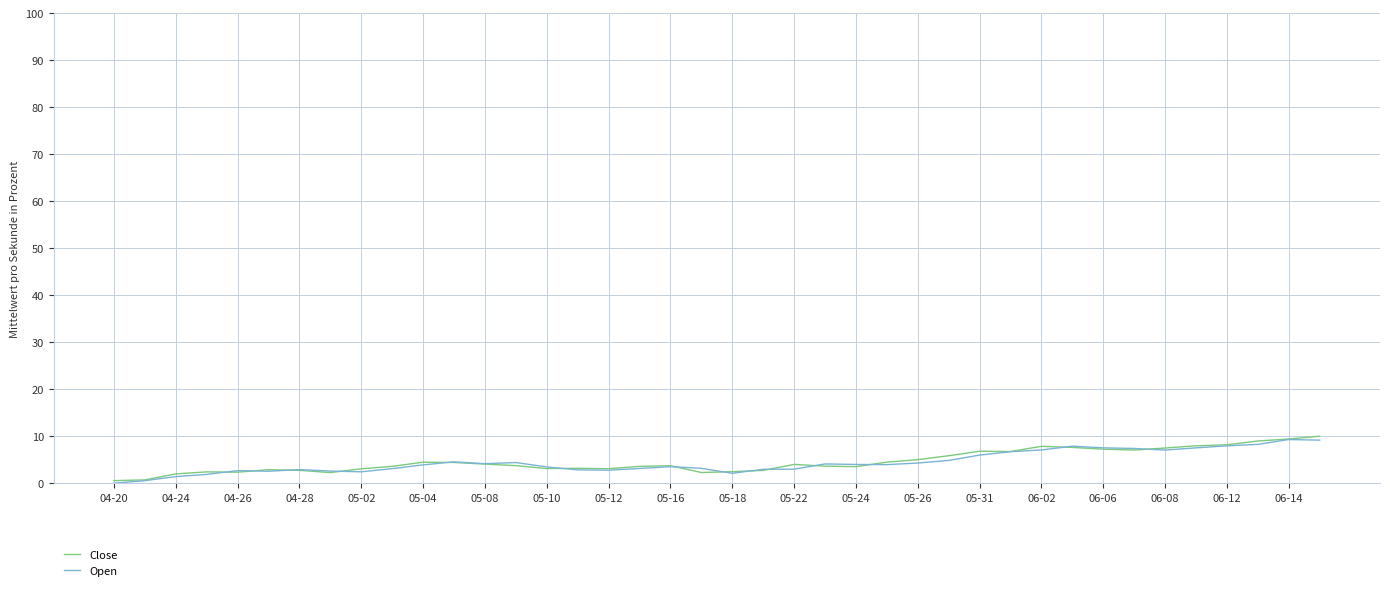

What is the maximum value shown in the chart?

10.0